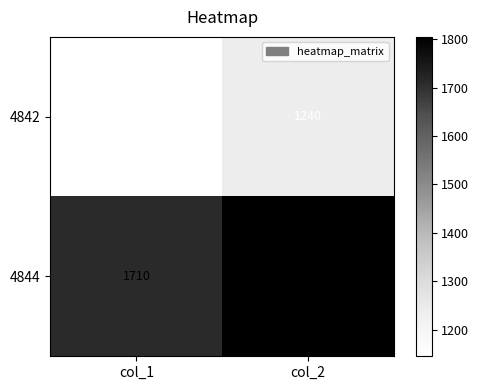

Is it true that 4844 equals 1710 at col_1?

True